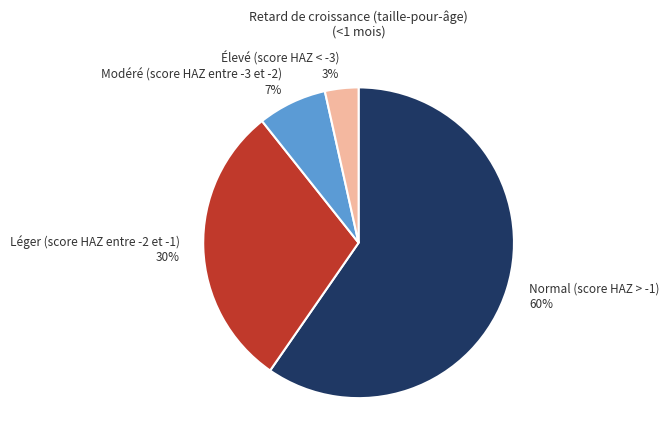

Between Normal (score HAZ > -1) and Élevé (score HAZ < -3), which is larger?

Normal (score HAZ > -1)